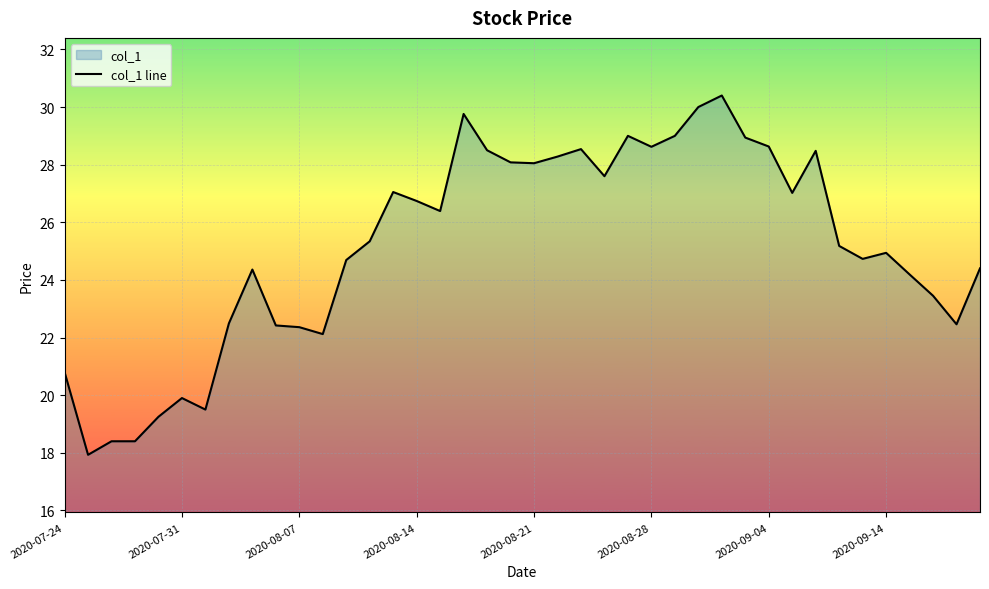

What is the greatest value displayed?

30.4